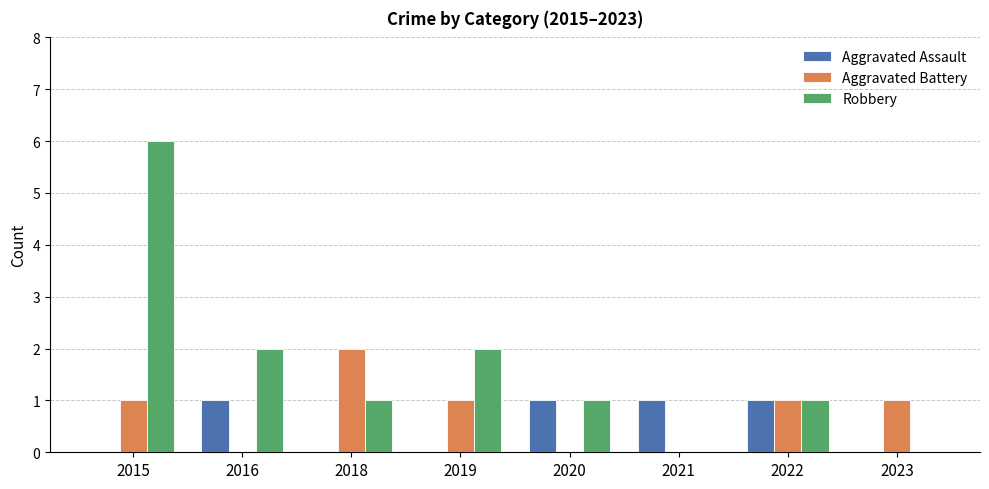

At which category is the sum across all series the highest?

2015